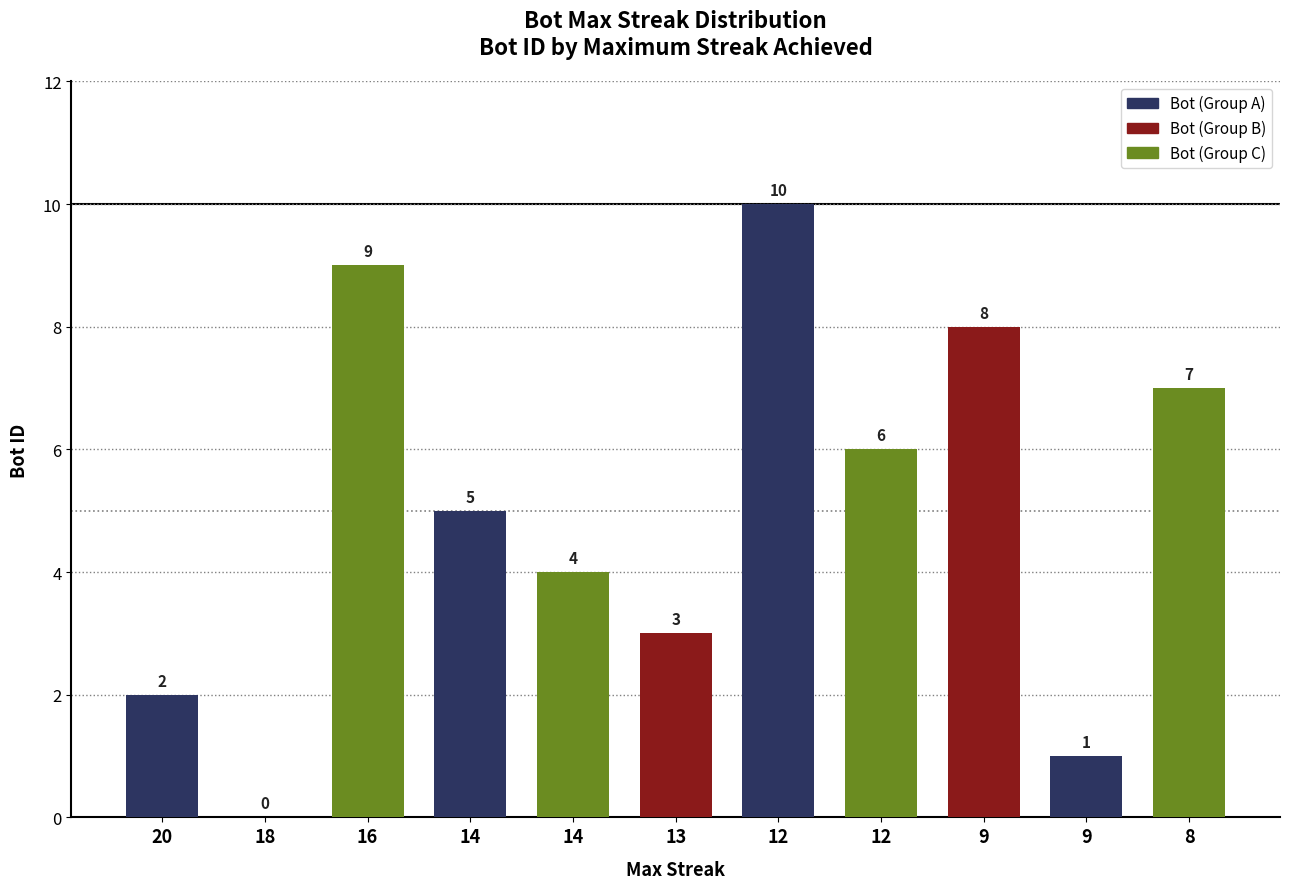

Are the bars horizontal?

No